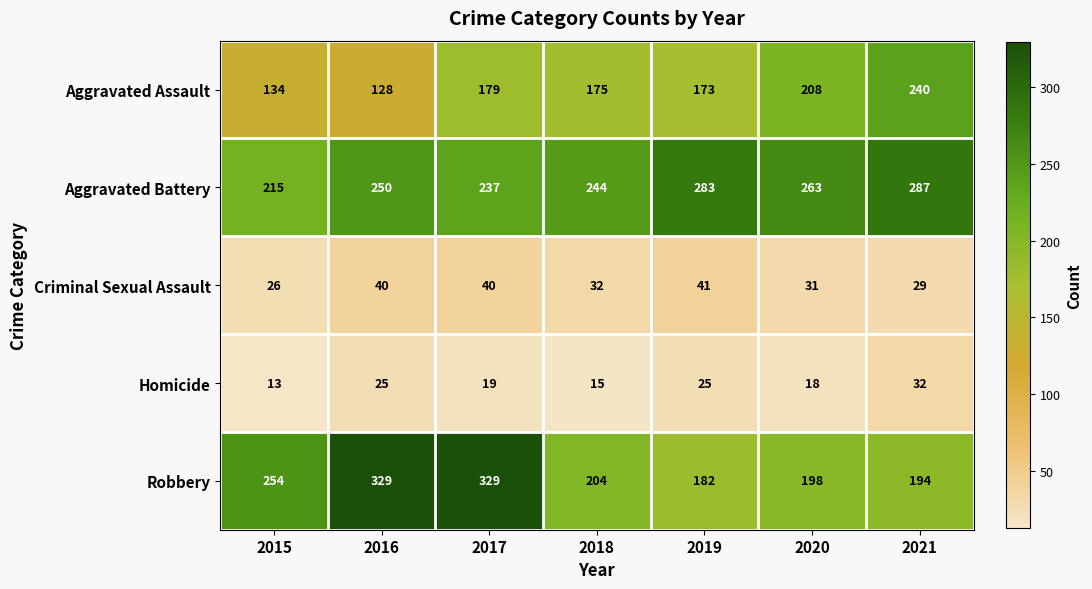

At which label does Criminal Sexual Assault first exceed 32?

2016